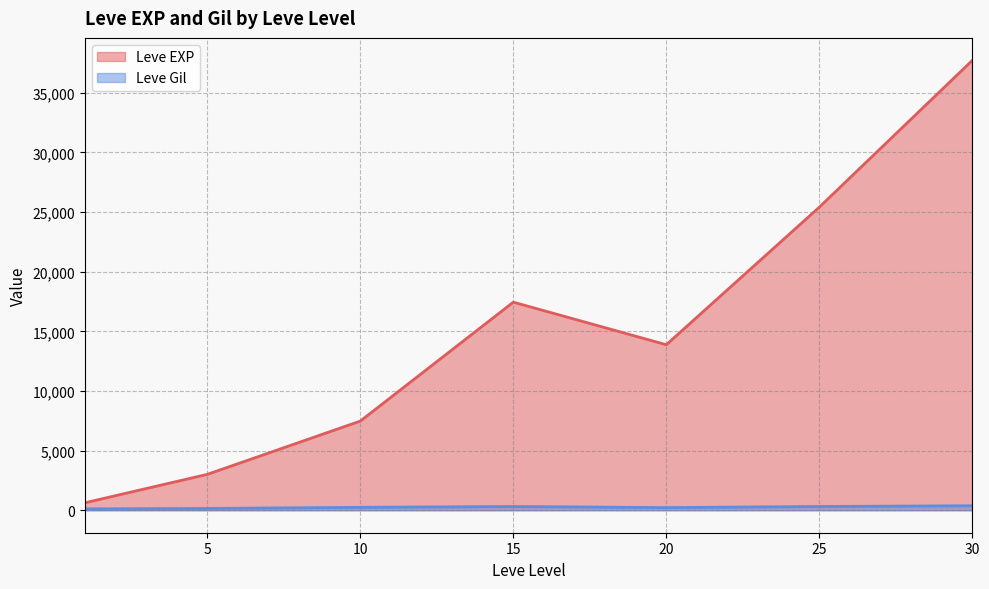

Rank the series by their average value, from lowest to highest.

Leve Gil, Leve EXP